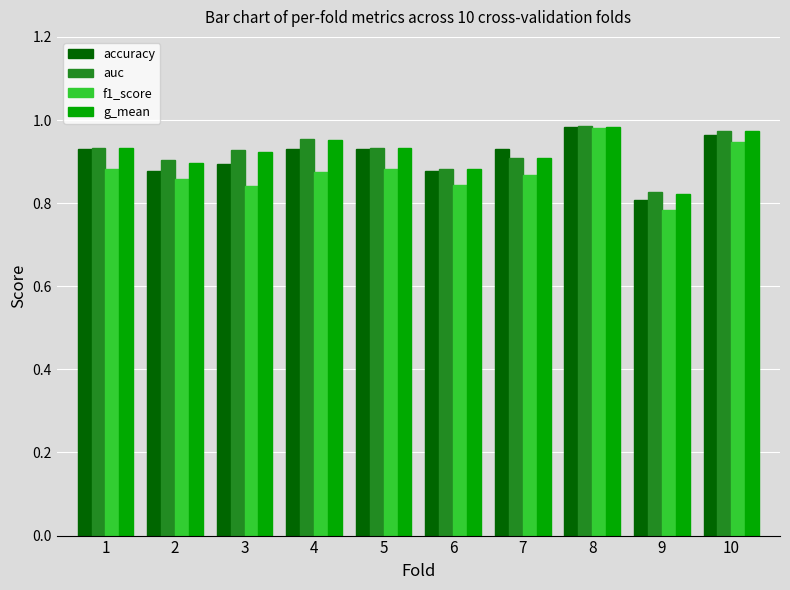

At how many categories does at least one series exceed 0?

10